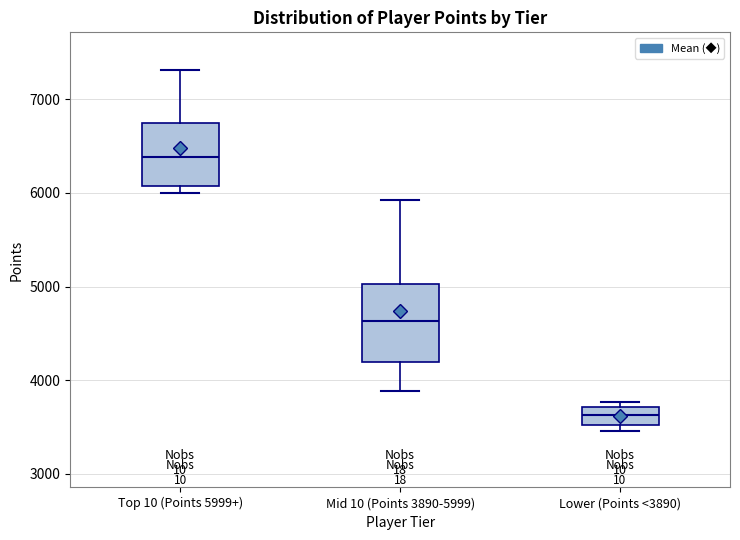

Reading left to right, read every box against the y-axis: the position of its median line, the range the box covers, and the ends of its whiskers. The values are not printed on the chart, so give them approximately, as read against the axis.

Top 10 (Points 5999+): median 6400, box 6100 to 6700, whiskers 6000 to 7300
Mid 10 (Points 3890-5999): median 4600, box 4200 to 5000, whiskers 3900 to 5900
Lower (Points <3890): median 3600, box 3500 to 3700, whiskers 3500 (just below the box's lower edge) to 3800